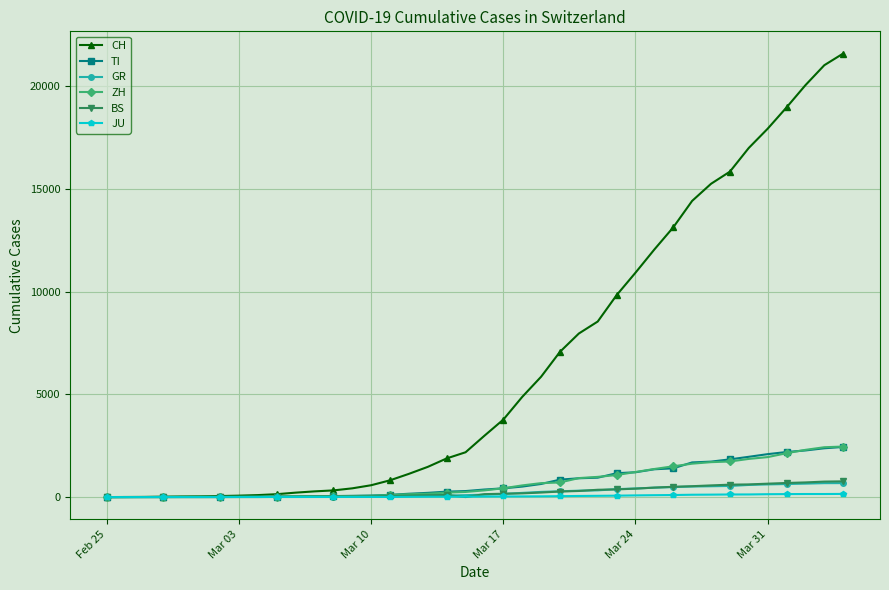

Which series has the largest total across all categories?

CH